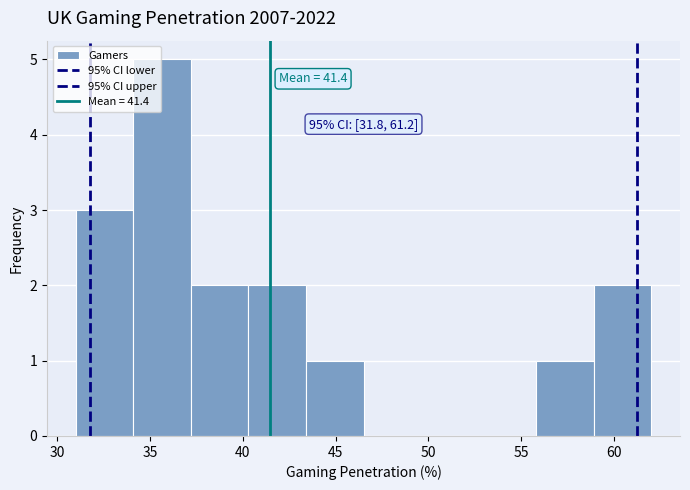

Which range on the x-axis has the tallest bar?

34.1 to 37.2